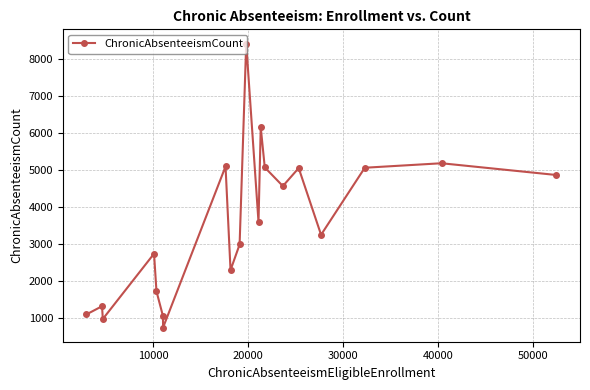

What is the average value?

3567